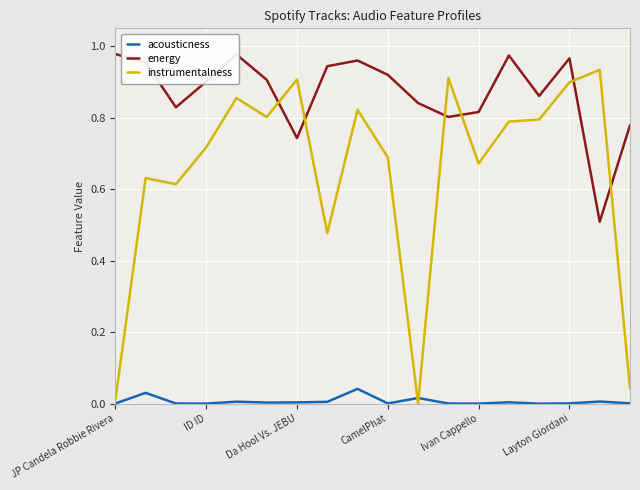

Which series has the largest range (max minus min)?

instrumentalness